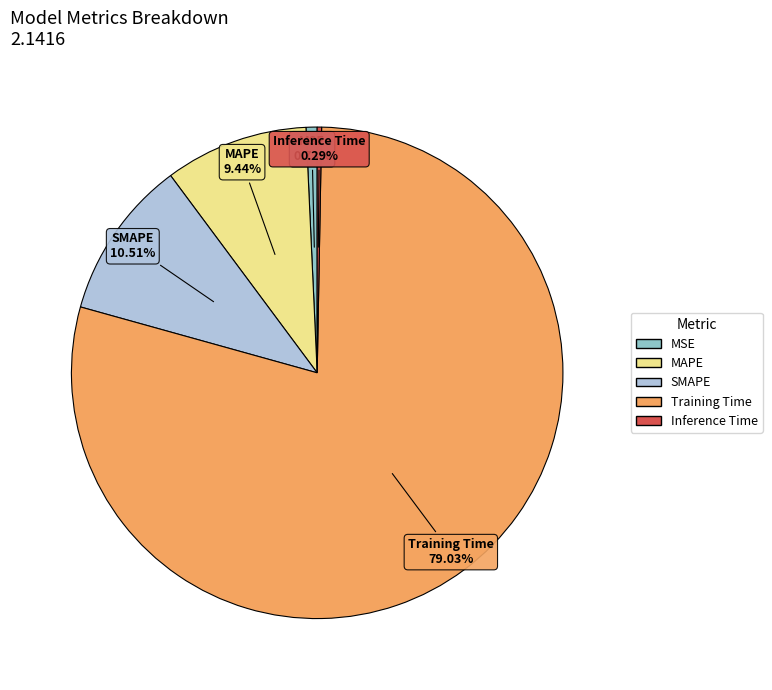

To the nearest percent, what is the combined percentage of Training Time and MSE?

80%